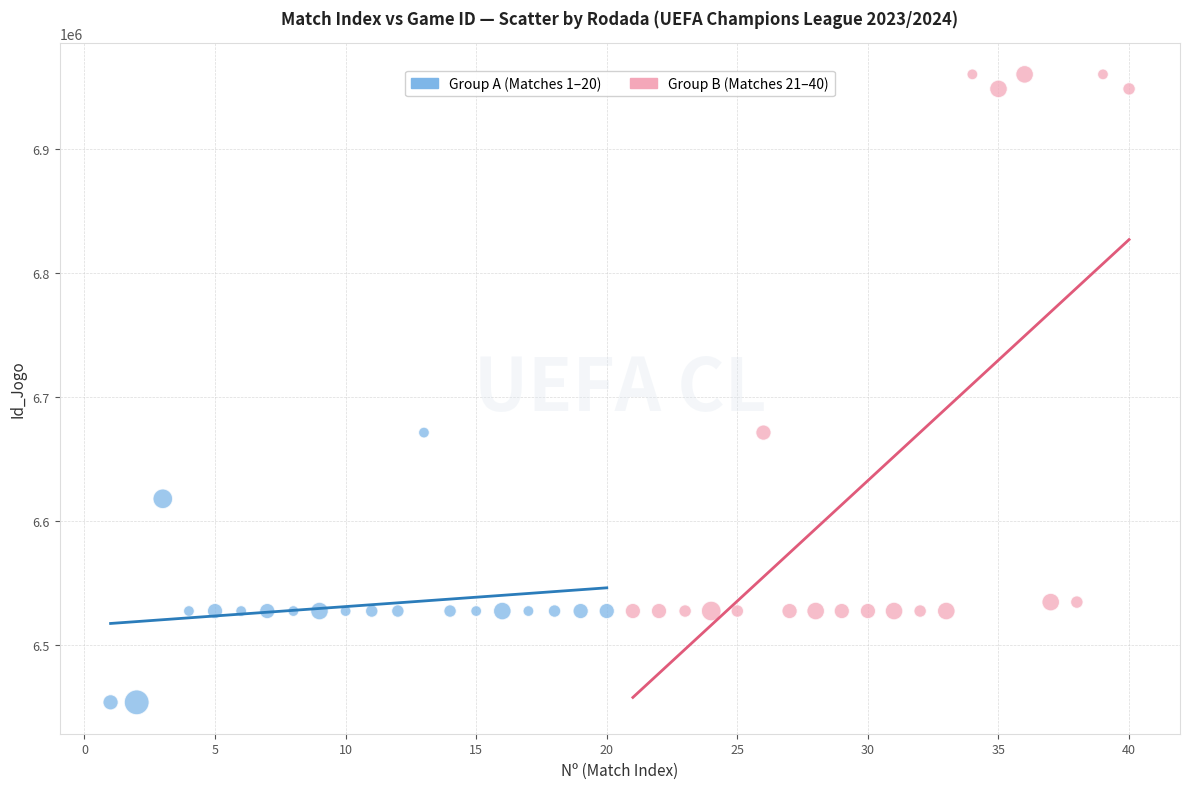

Which series reaches the minimum Y coordinate?

Group A (Matches 1–20)